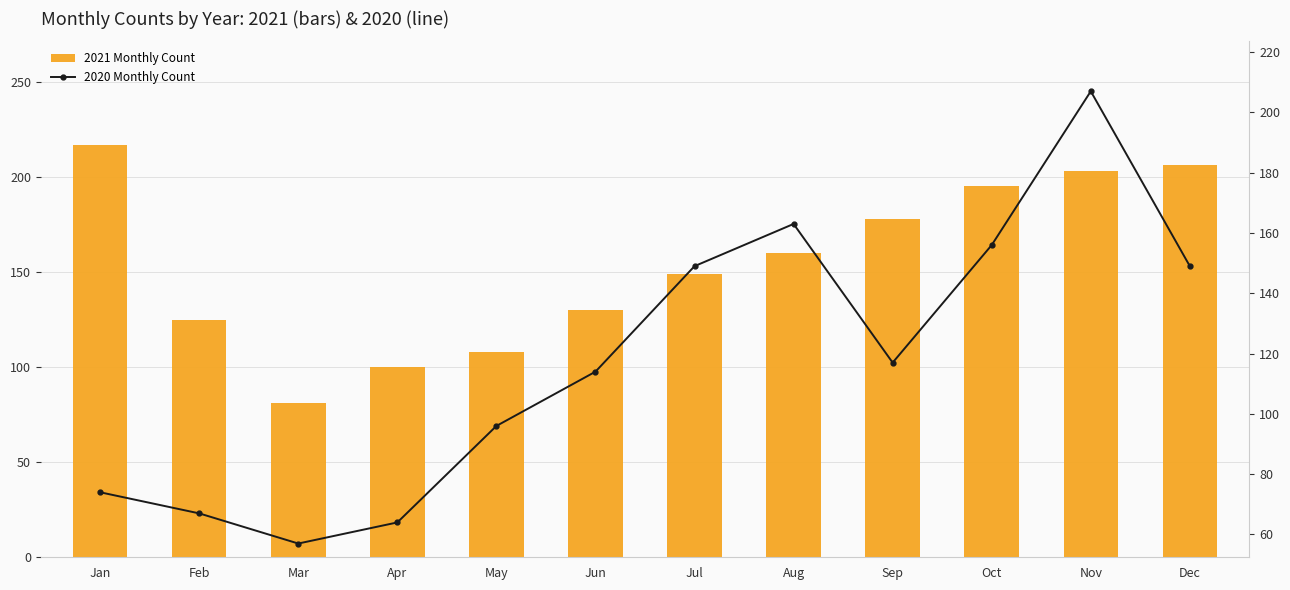

At which category is the sum across all series the highest?

Nov